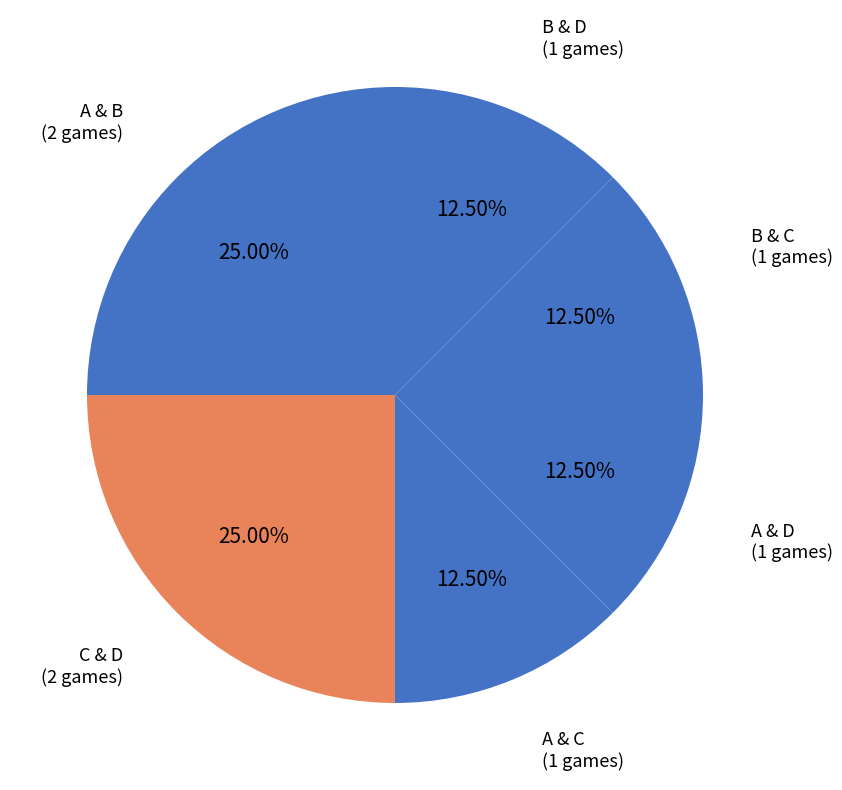

Which has a higher value, A & C or A & B?

A & B